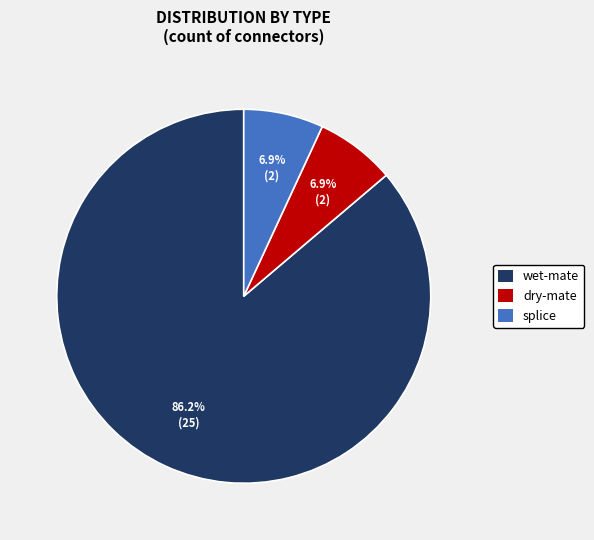

Is there a majority slice in this chart?

Yes